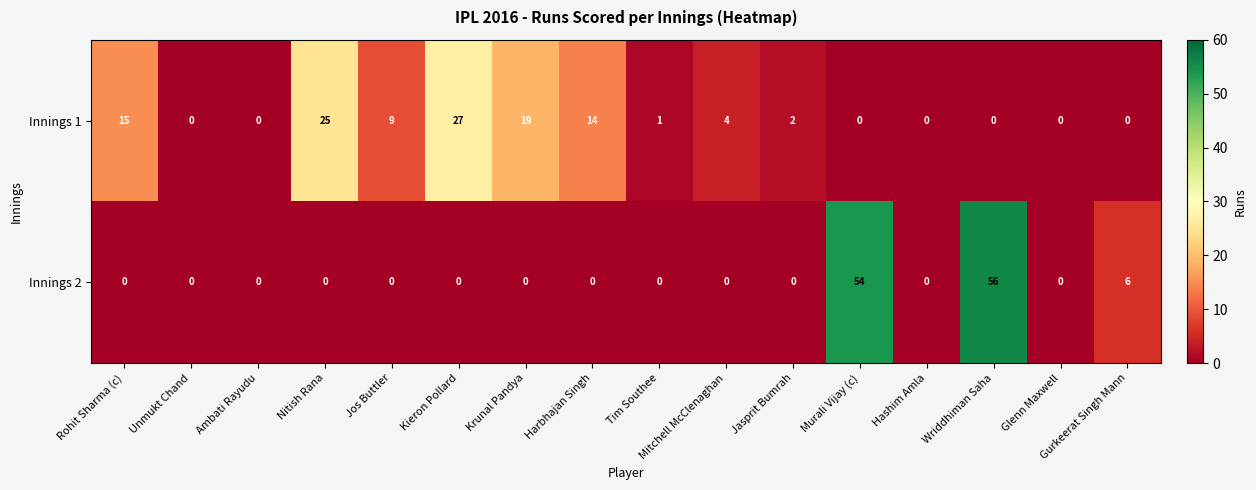

What is the difference between the Innings 1 values at Wriddhiman Saha and Krunal Pandya?

19